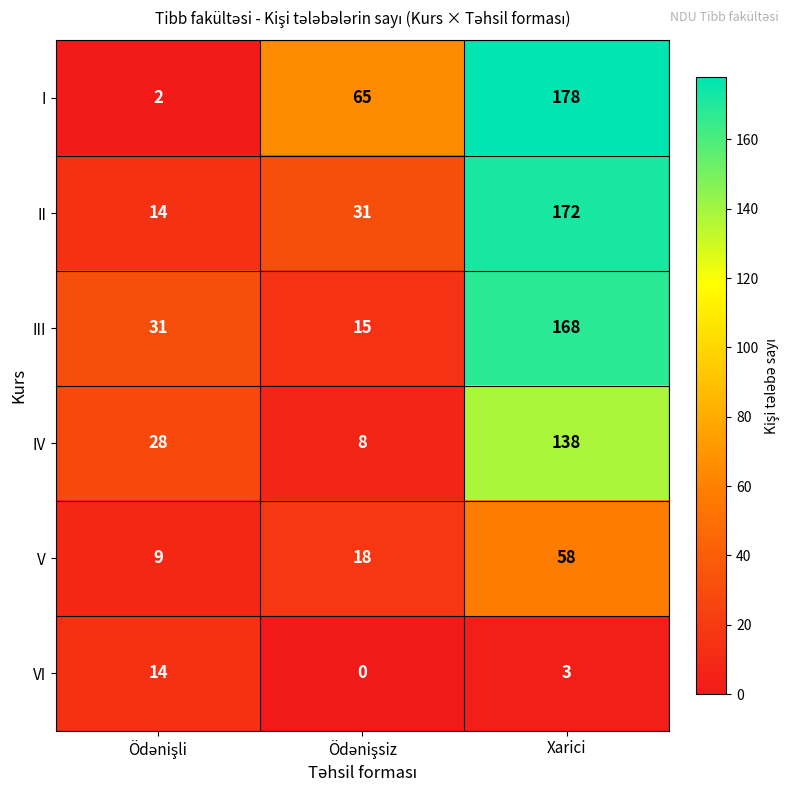

Which category has the highest value in the II series?

Xarici